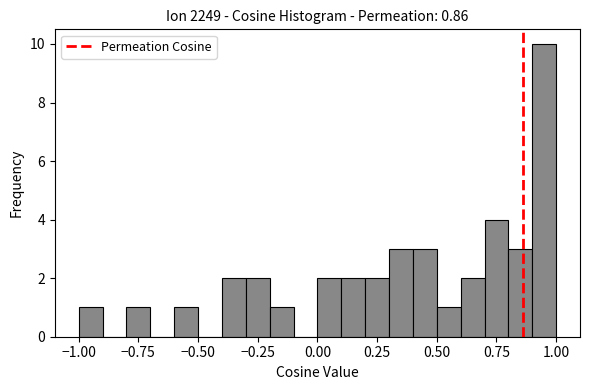

Around what value on the x-axis is the tallest bar? Give the approximate position of its centre, as read against the axis.

0.95